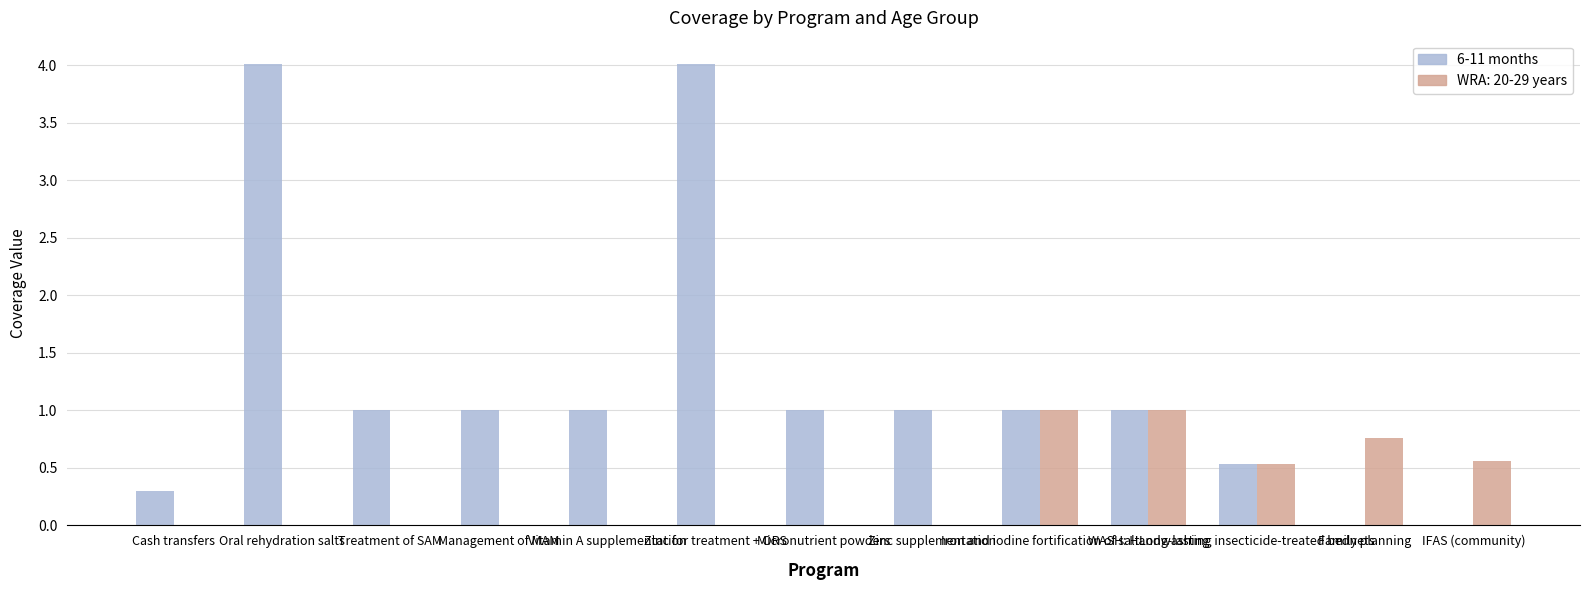

Which series has the largest total across all categories?

6-11 months